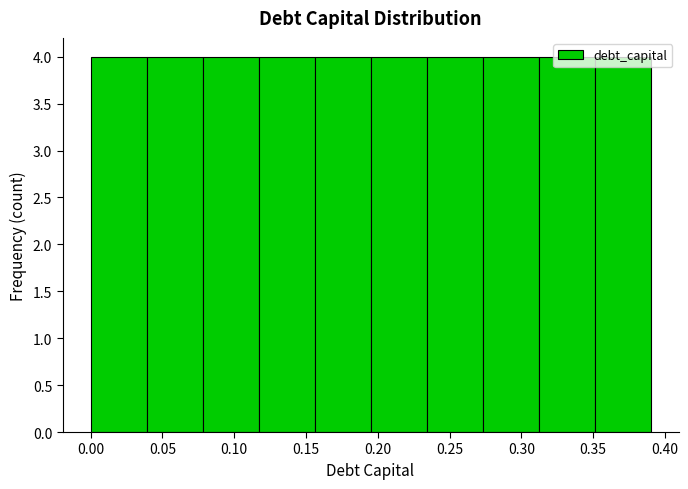

What is the height of the bar covering 0.117 to 0.156 on the x-axis? Neither the bar edges nor the heights are printed on the chart, so give them approximately, as read against the axes.

4